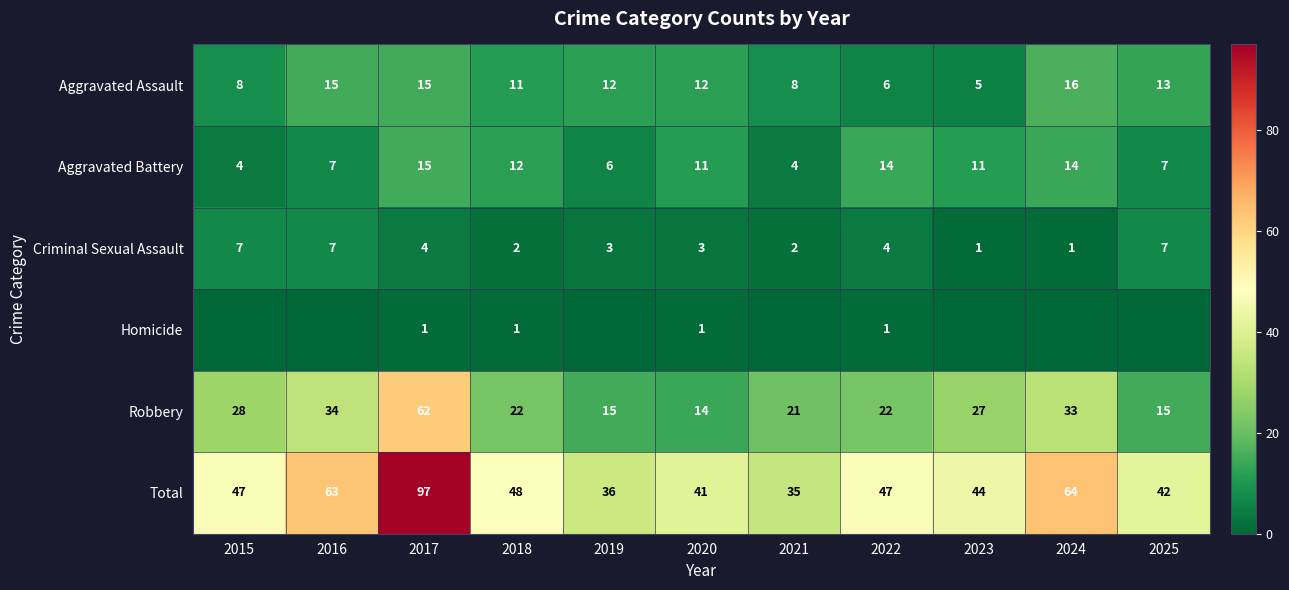

List the labels in order of Robbery value, largest first.

2017, 2016, 2024, 2015, 2023, 2018, 2022, 2021, 2019, 2025, 2020